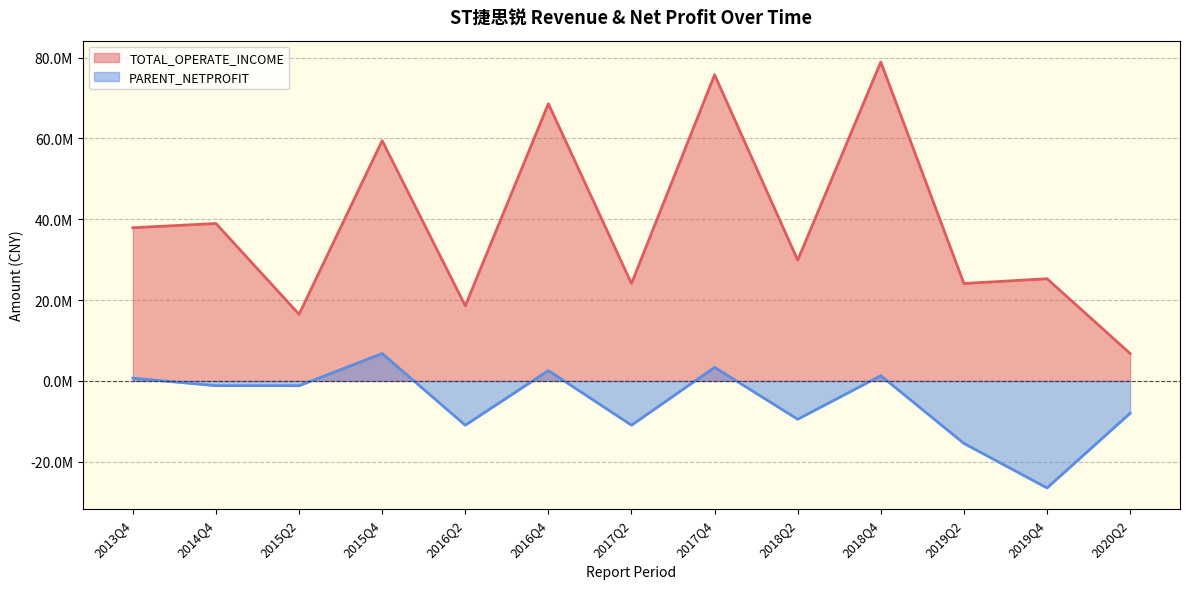

Which category has the highest value in the TOTAL_OPERATE_INCOME series?

2018Q4